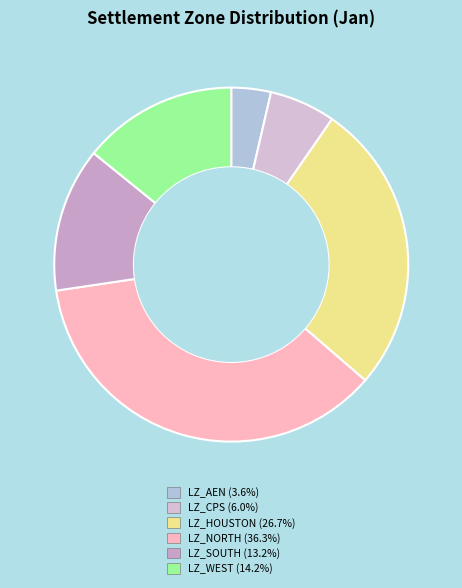

Is LZ_NORTH the majority of the pie?

No